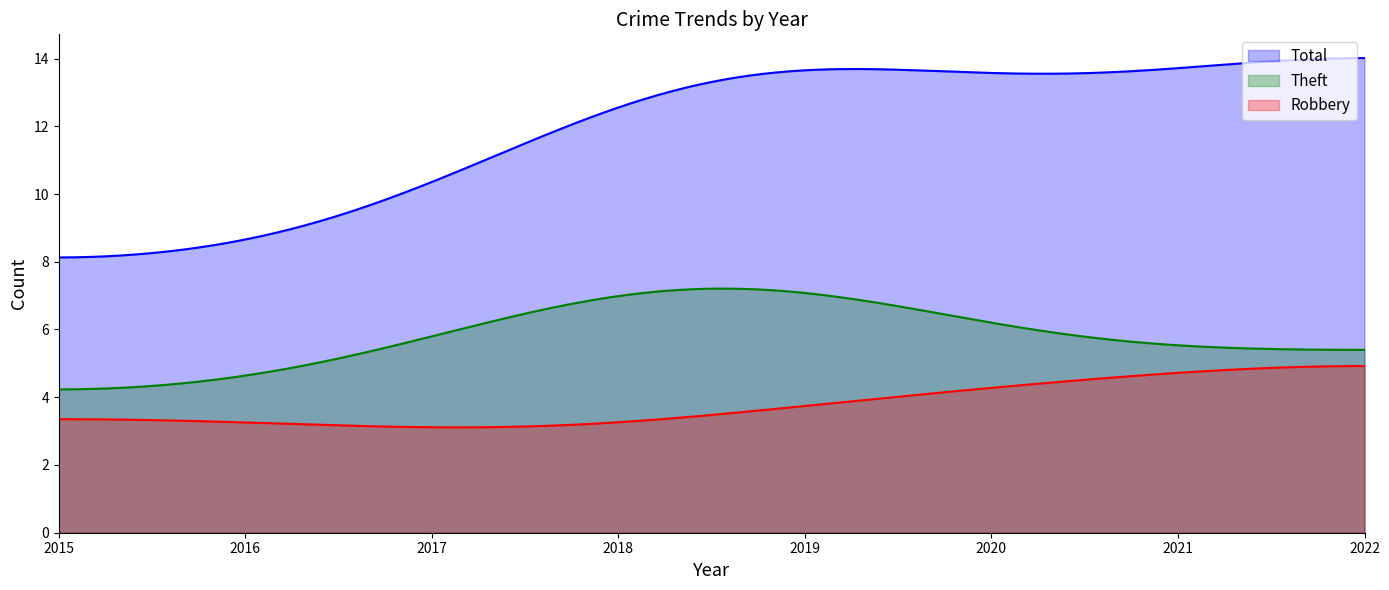

What are all the series names shown in the legend?

Total, Theft, Robbery